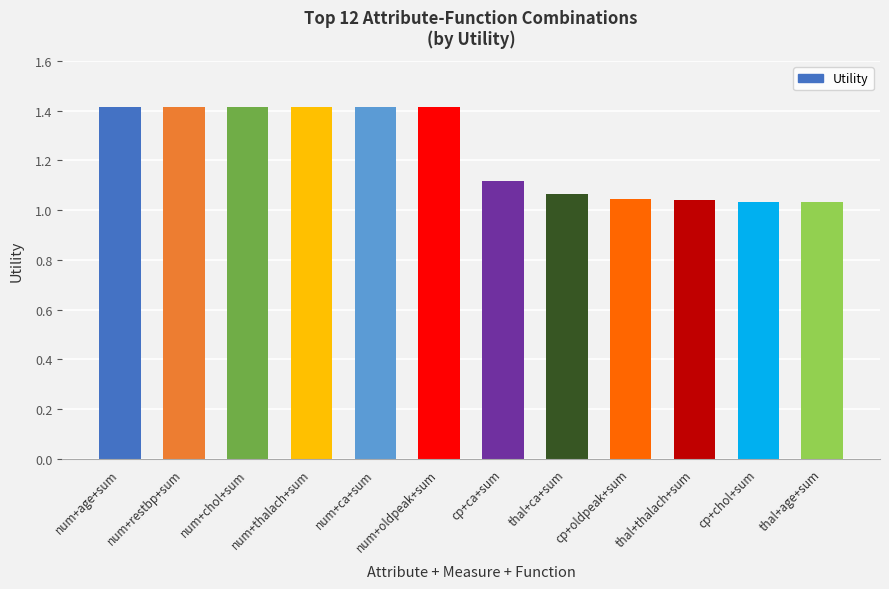

Between num+age+sum and thal+thalach+sum, which is larger?

num+age+sum